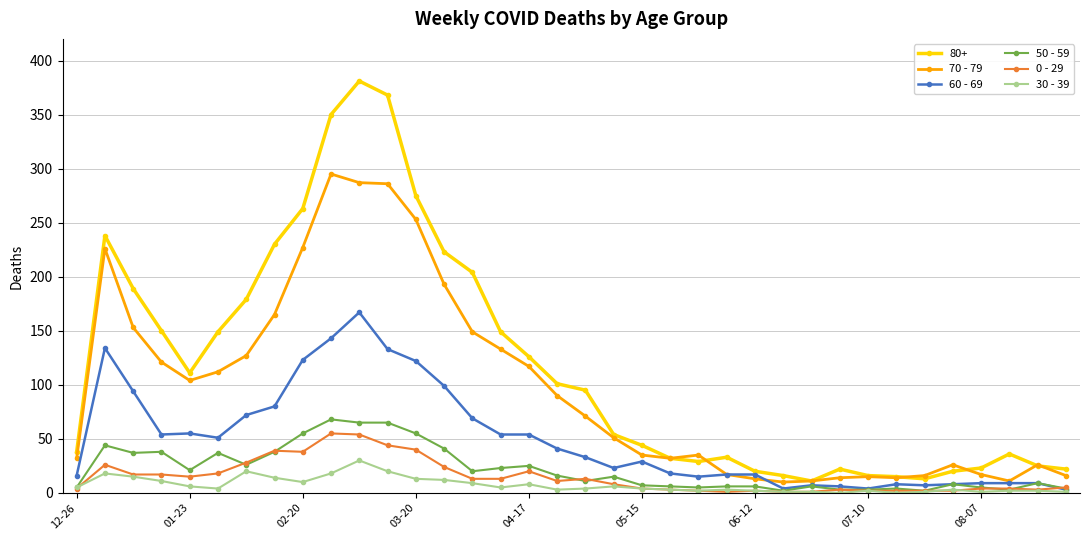

True or false: 0 - 29 and 70 - 79 cross at least once.

False